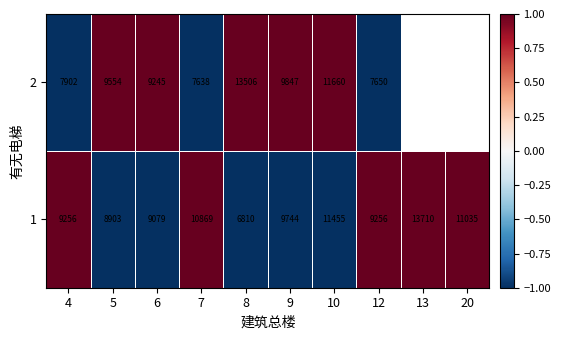

Where is 1 nearest to the value 10260?

9